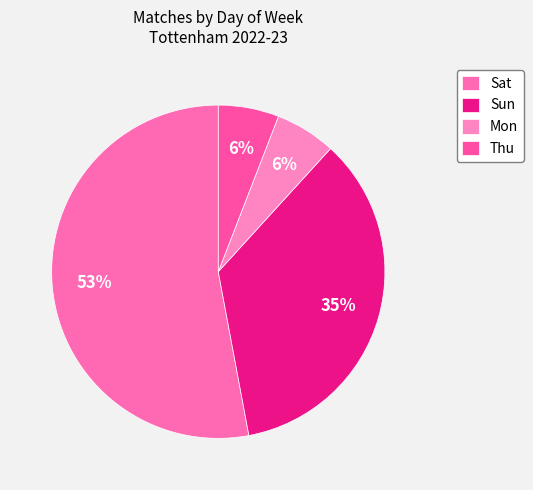

To the nearest percent, what is the difference between the largest and smallest slice percentages?

47%